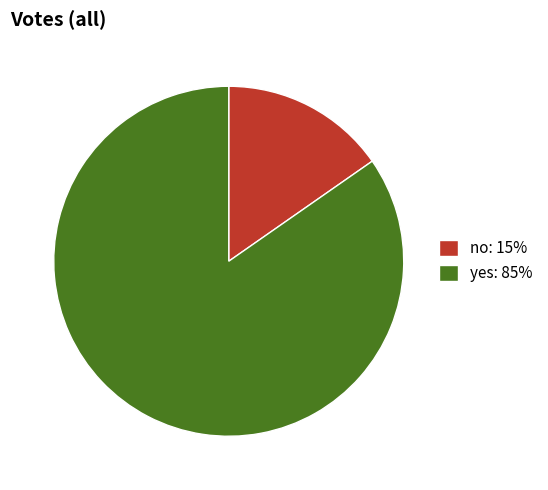

What is the majority slice?

yes